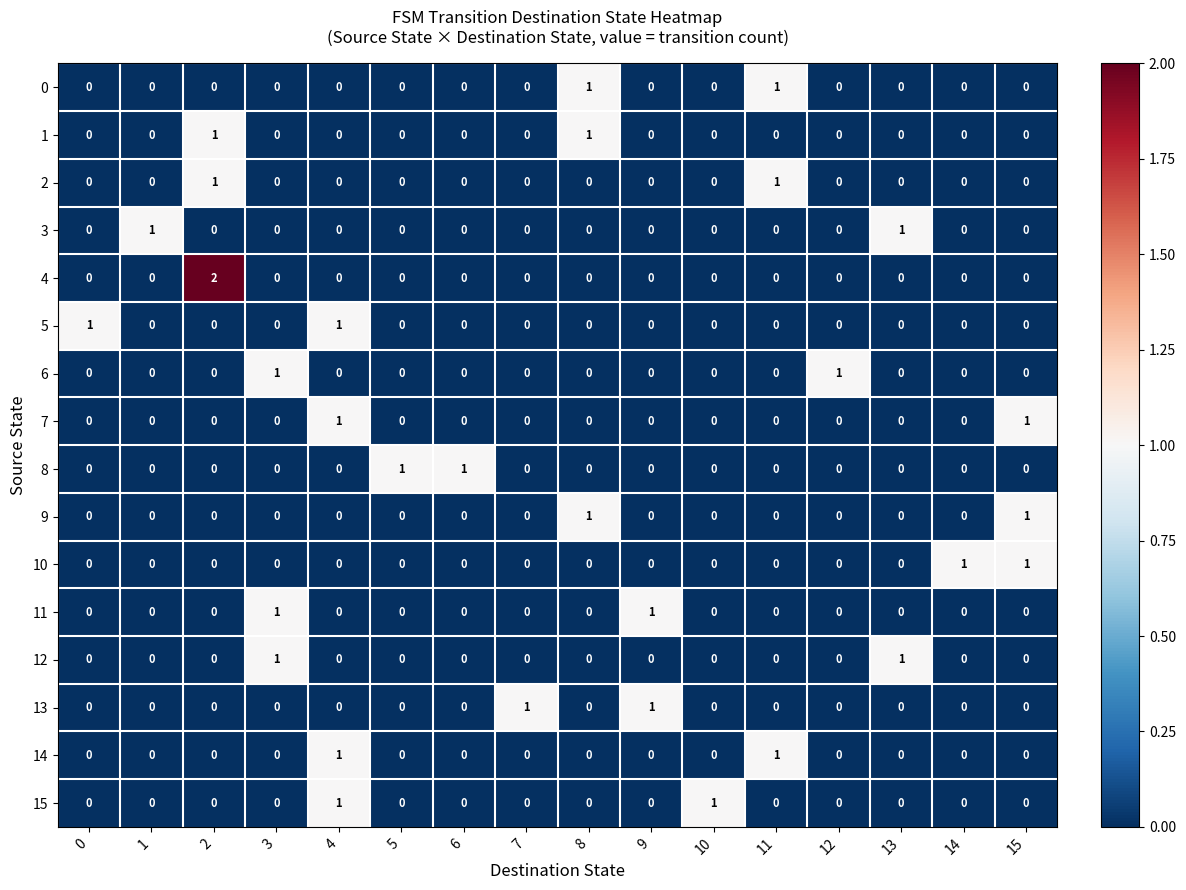

Is the value of 8 at 4 greater than the value of 7 at 4?

No